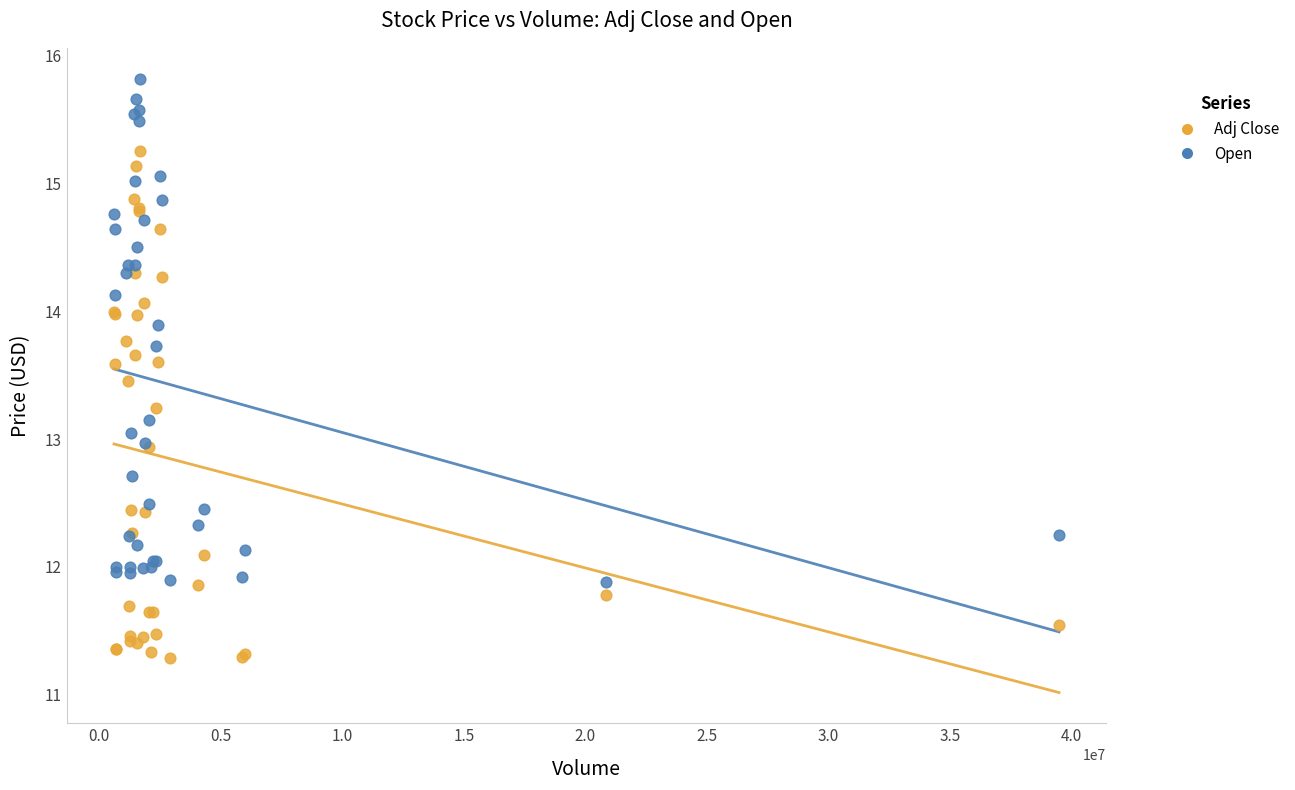

What are all the series names shown in the legend?

Adj Close, Open